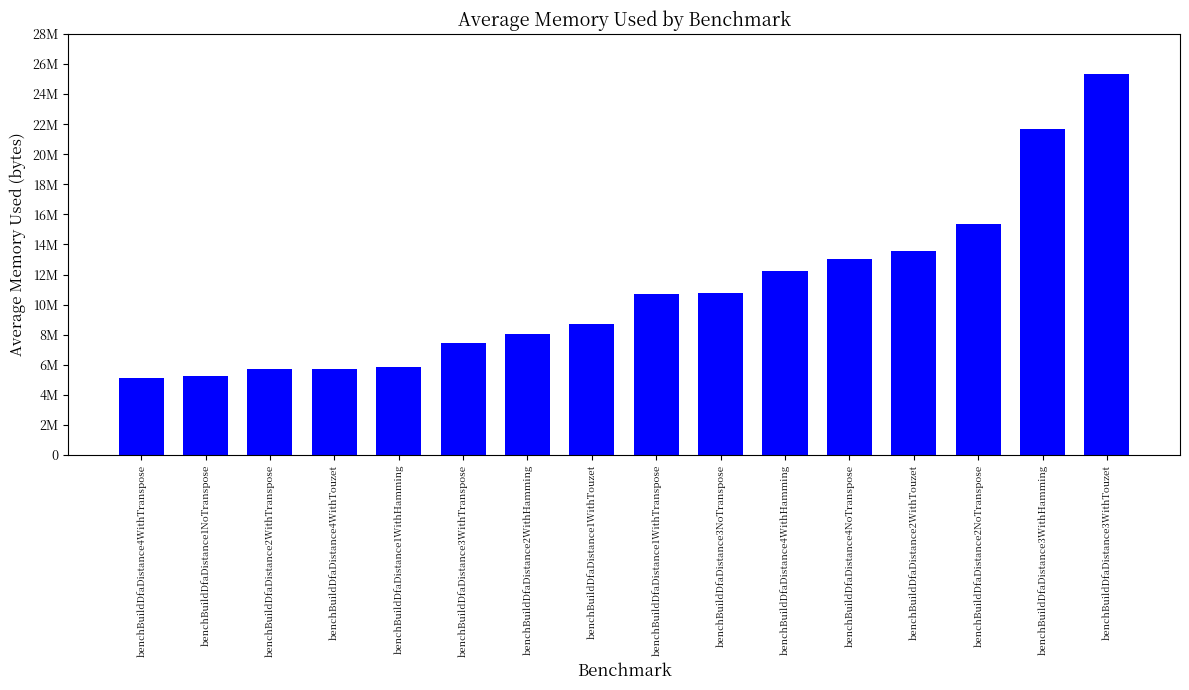

What is the sum of the values at benchBuildDfaDistance3WithTranspose and benchBuildDfaDistance4WithTouzet?

13217716.0